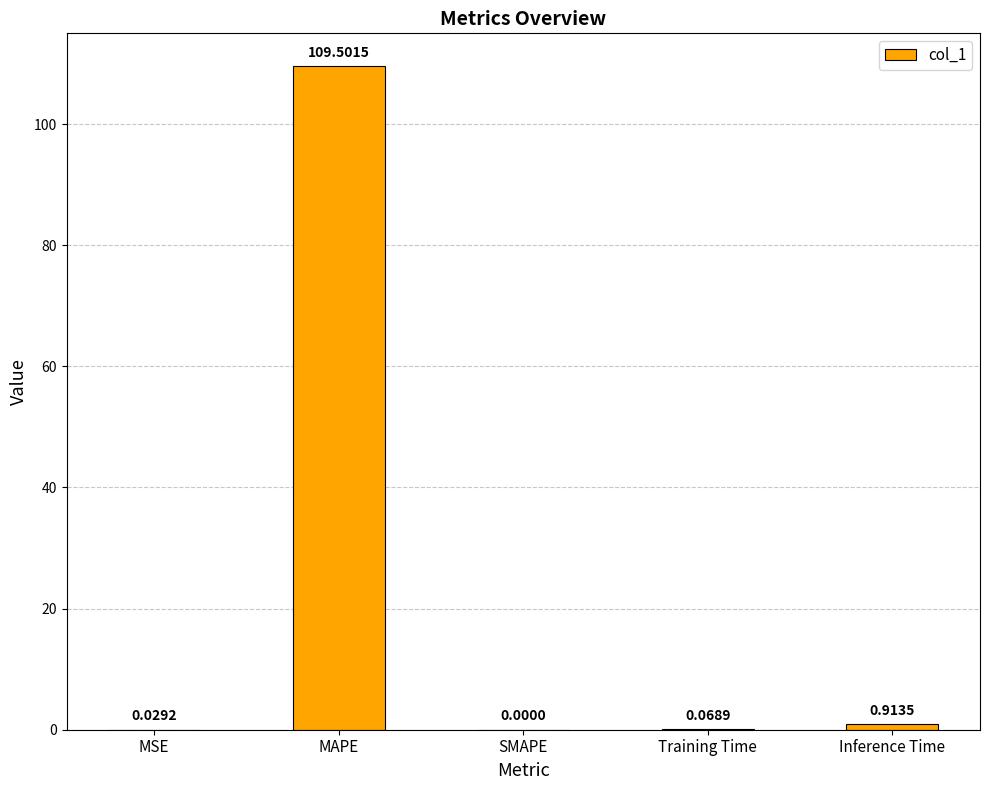

Between Training Time and SMAPE, which is larger?

Training Time